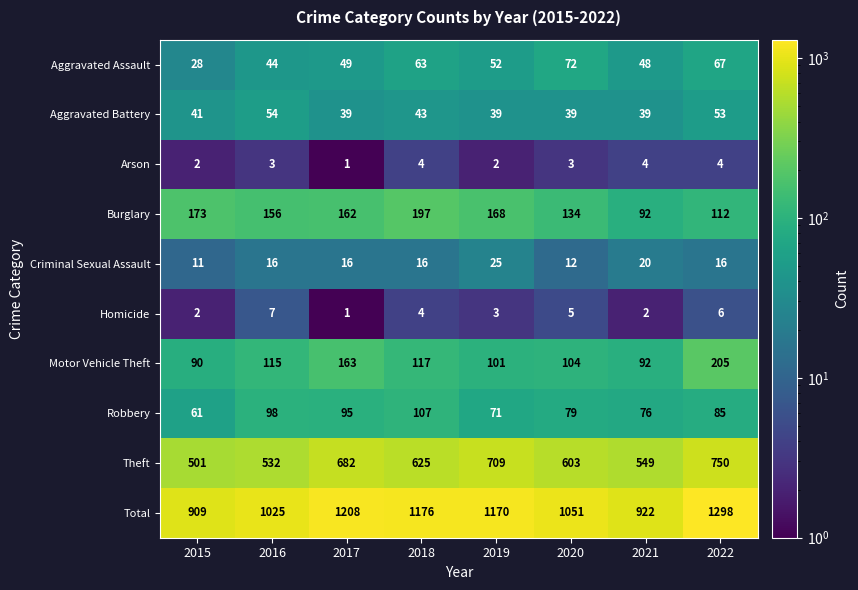

Where does the Aggravated Assault series first go above 52?

2018